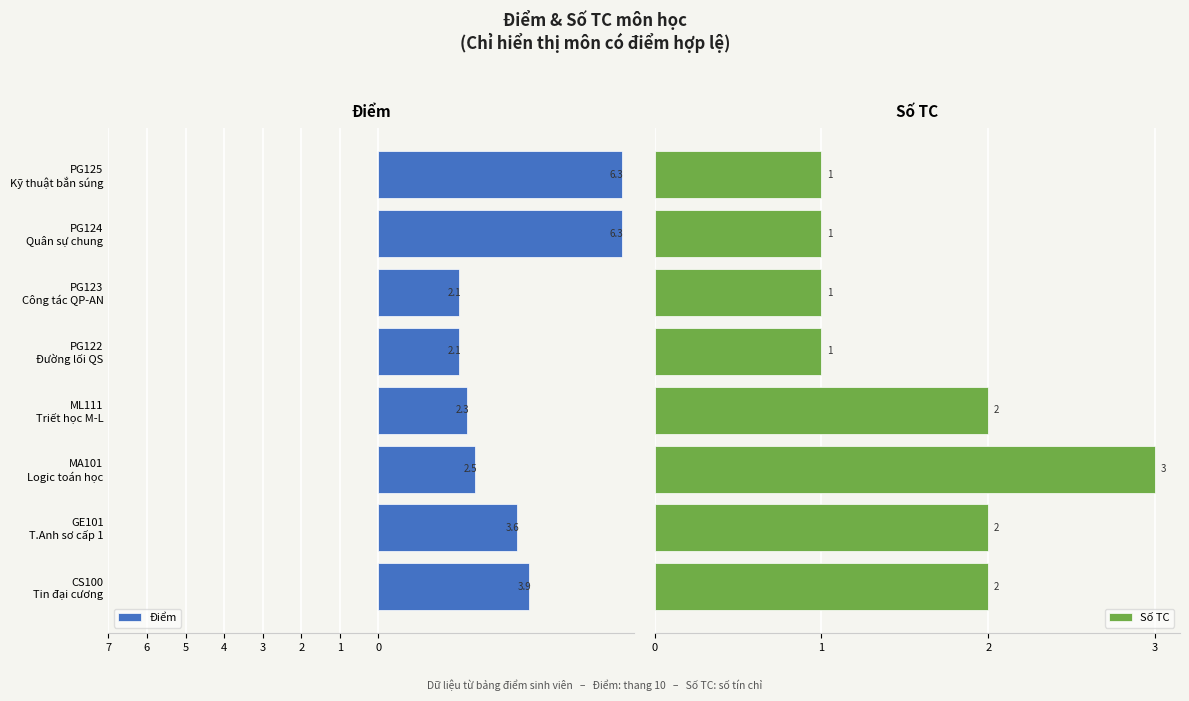

What is the difference between the maximum and minimum values in the Điểm series?

4.2